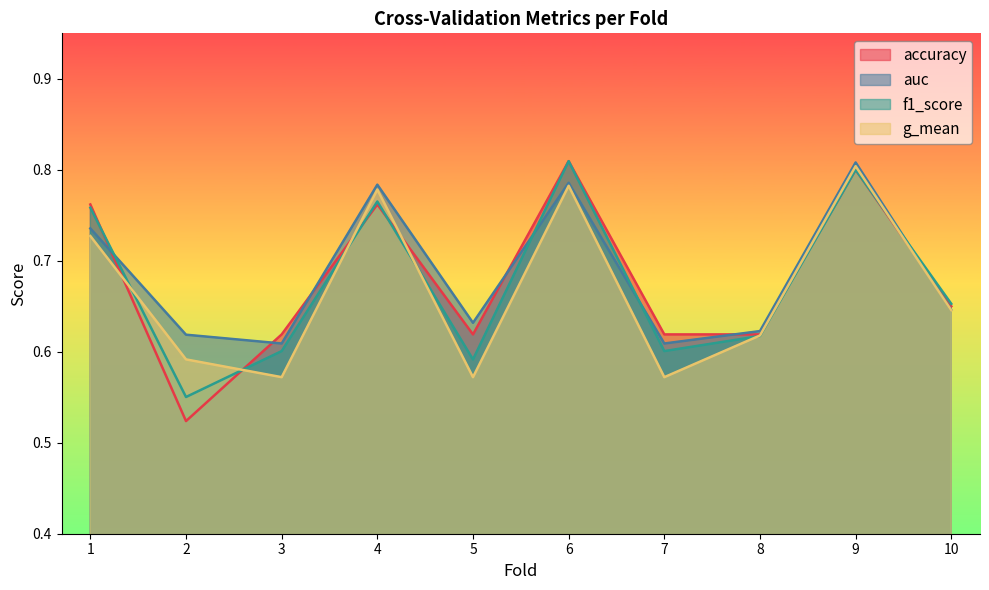

List the series in order of their peak value, highest first.

accuracy, f1_score, auc, g_mean